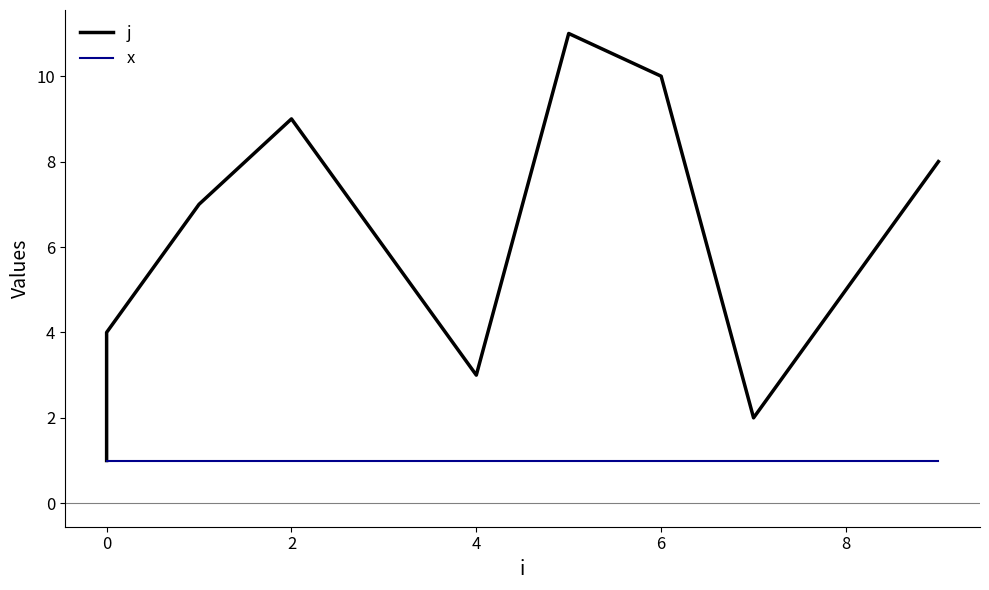

What is the sum of all j values?

66